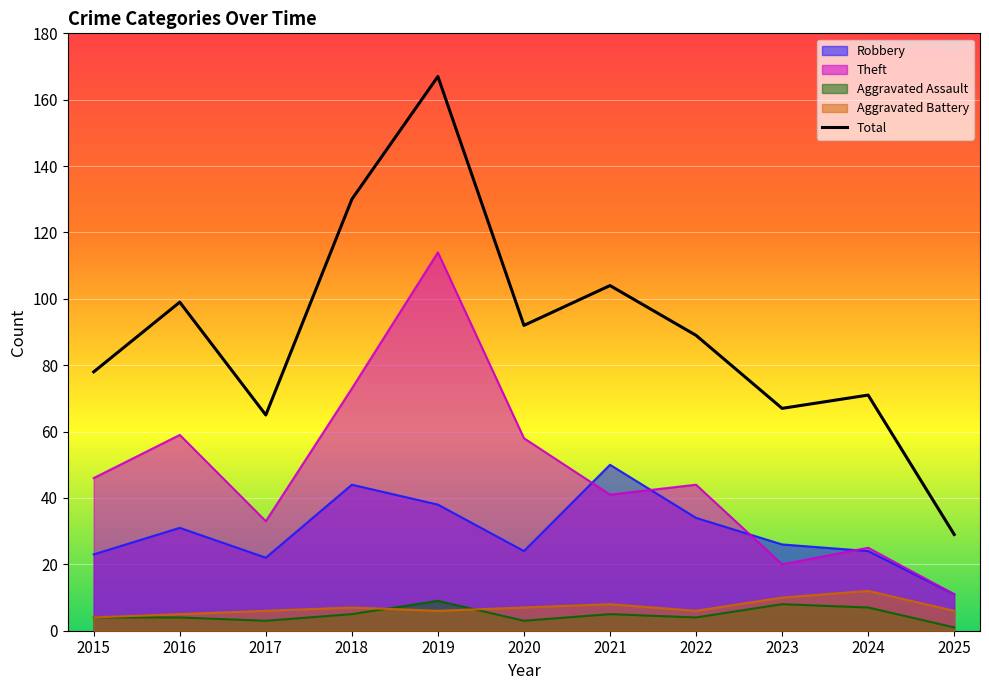

Which has a higher value, 2017 or 2015?

2015